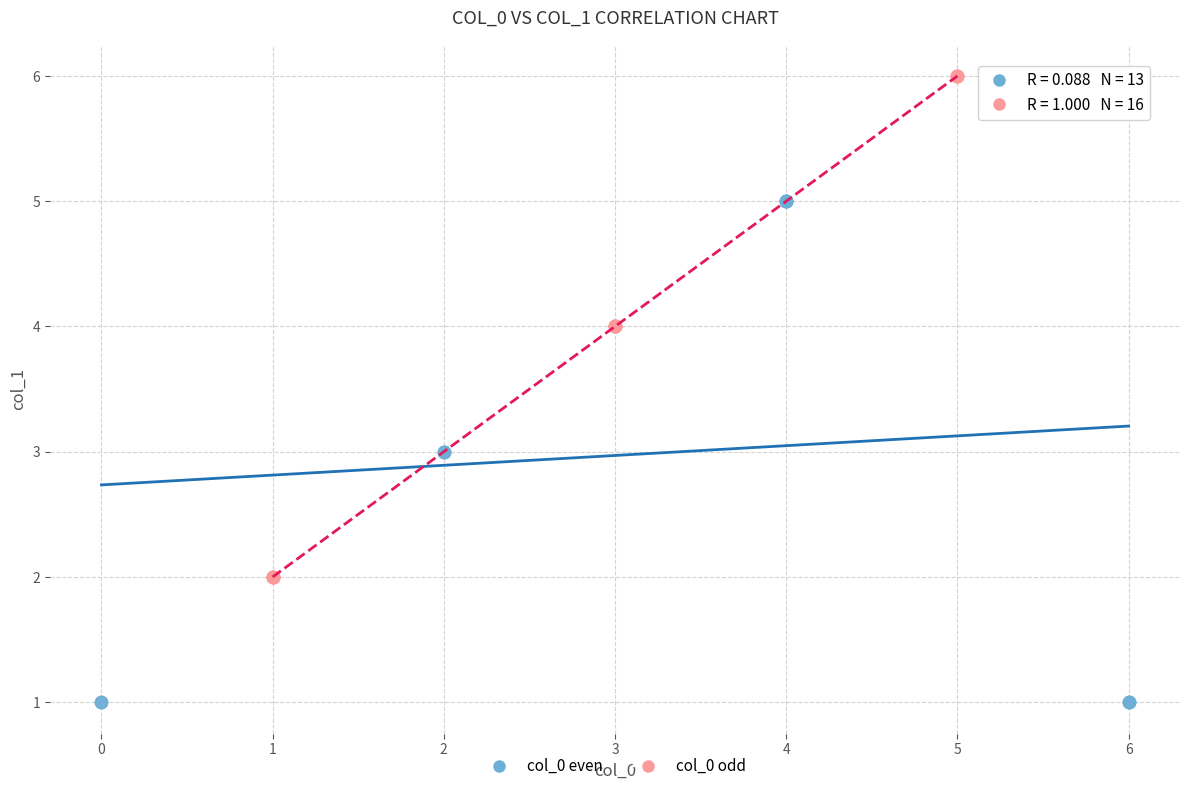

Which series reaches the minimum Y coordinate?

col_0 even